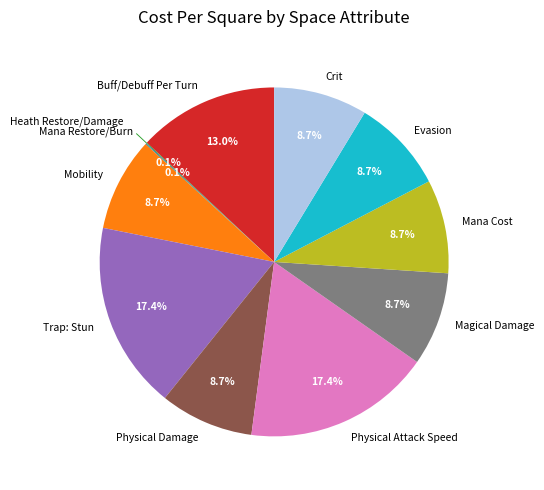

To the nearest percent, what is the difference between the largest and smallest slice percentages?

17%